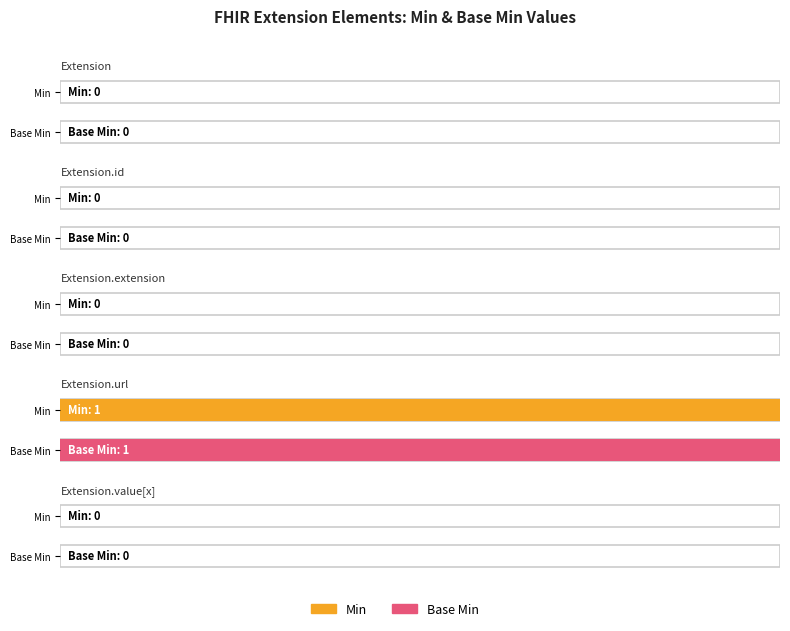

What are all the series names shown in the legend?

Min, Base Min